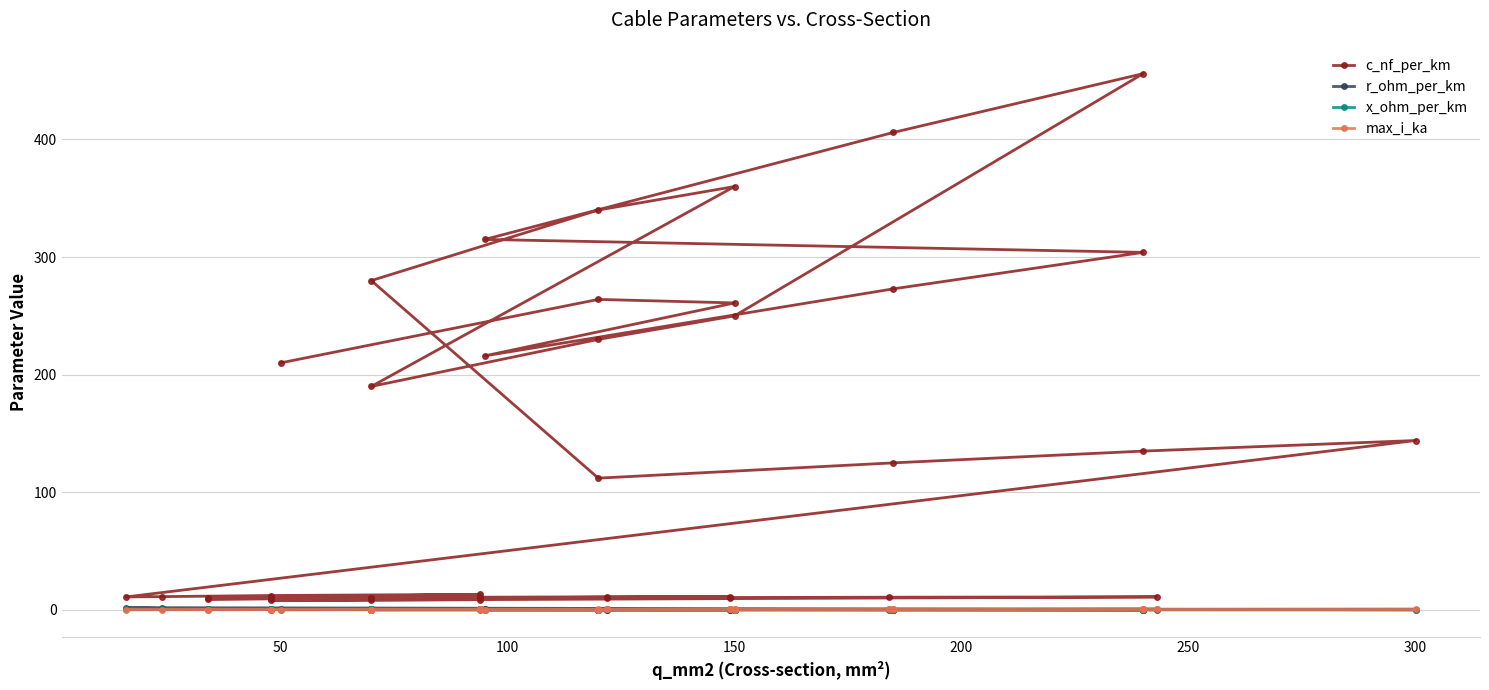

What is the difference between the maximum and minimum values in the c_nf_per_km series?

448.0